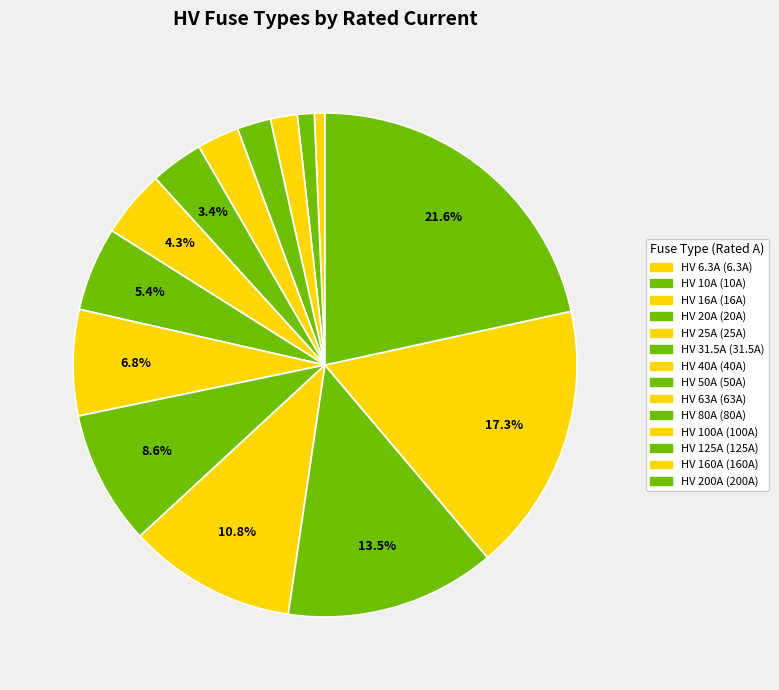

How much of the chart is everything except HV 80A?

91.4%